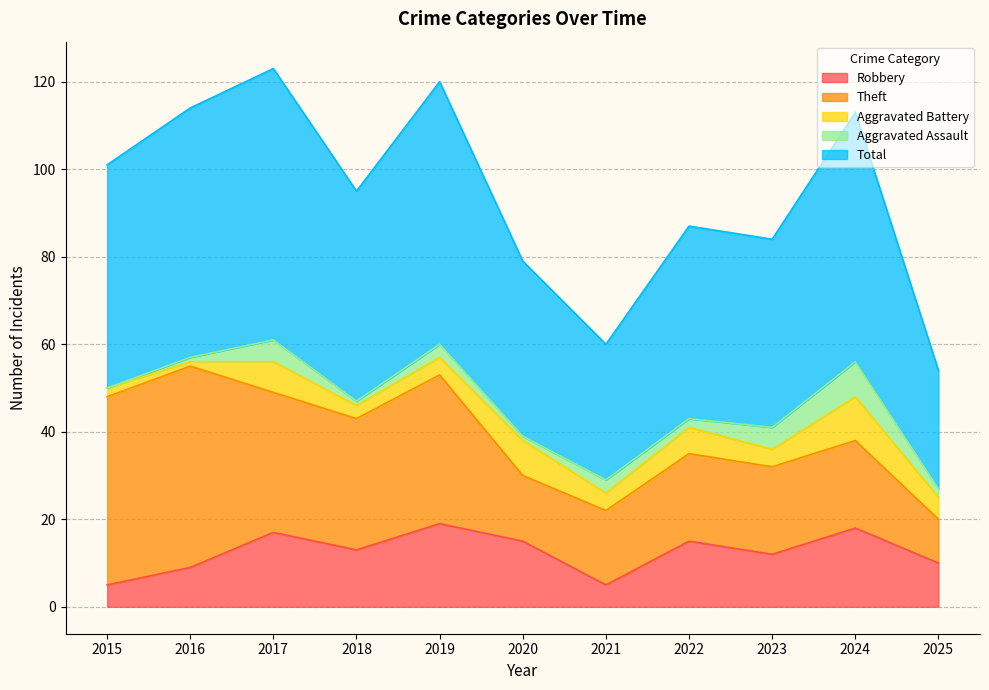

Is the value of Theft at 2020 greater than the value of Aggravated Assault at 2025?

Yes